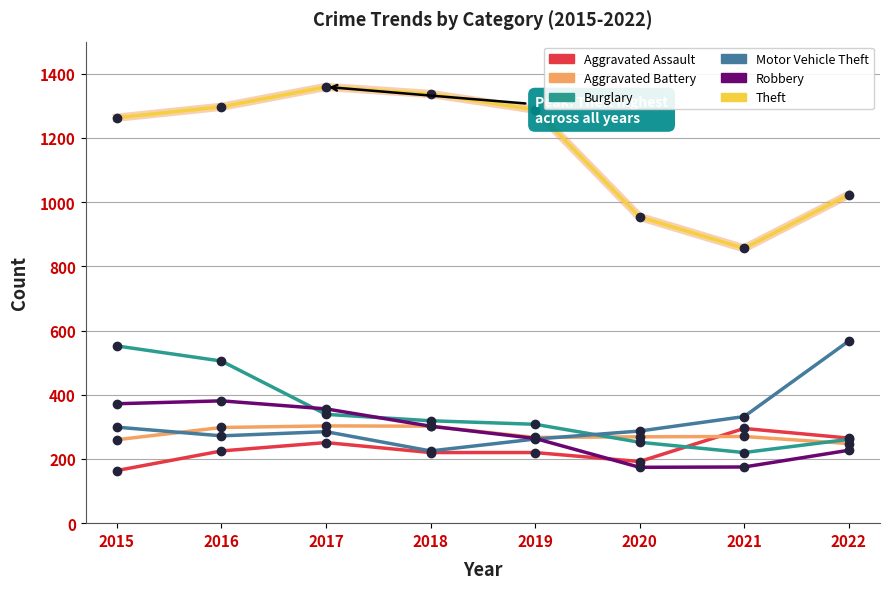

What is the sum of the Robbery values at 2018 and 2021?

477